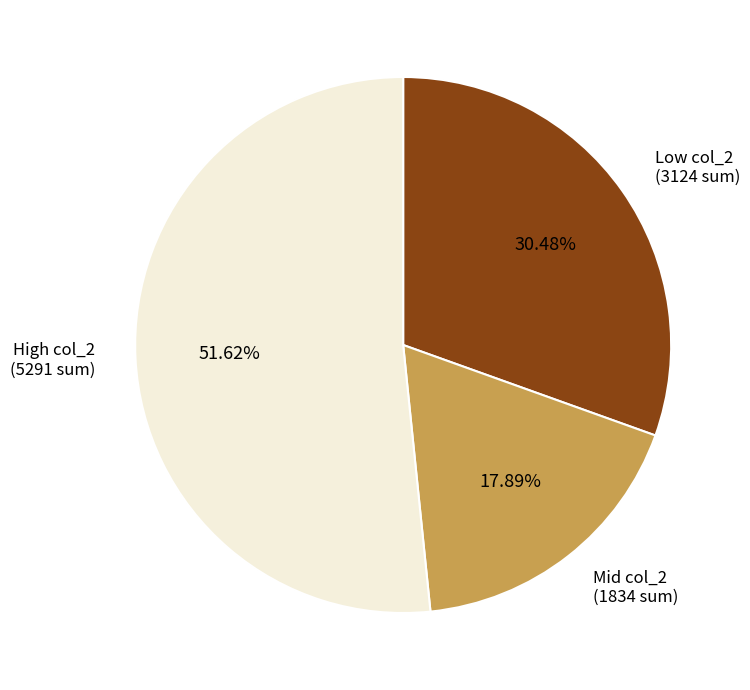

To the nearest percent, what is the difference between the largest and smallest slice percentages?

34%